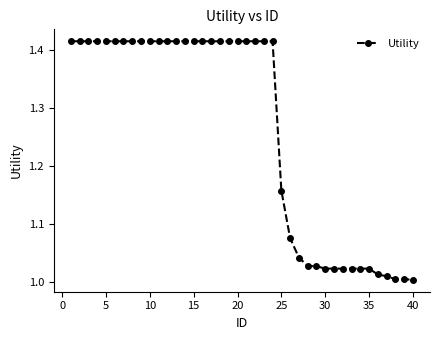

What is the average value?

1.3